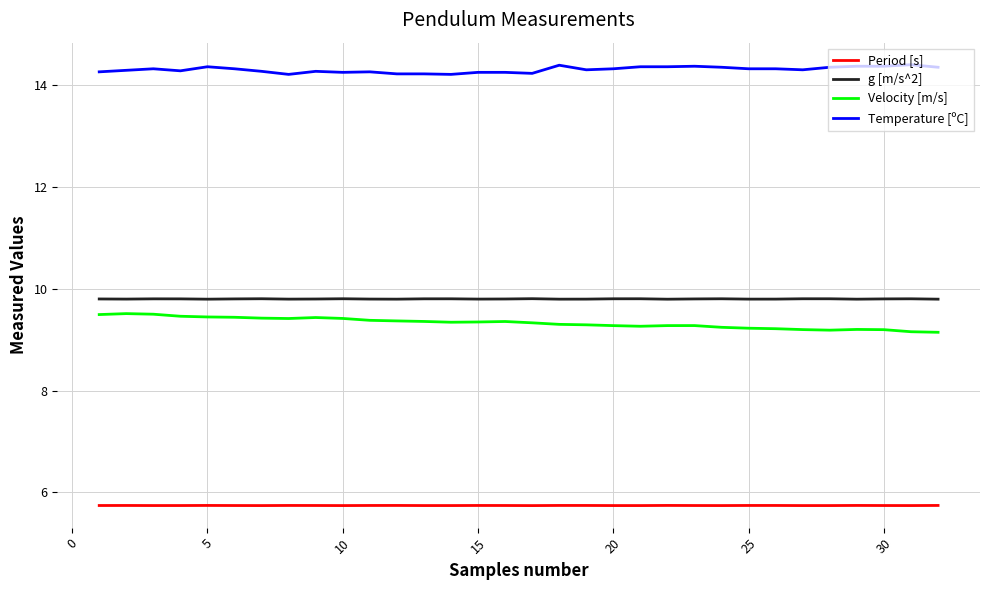

Which series has the largest range (max minus min)?

Velocity [m/s]